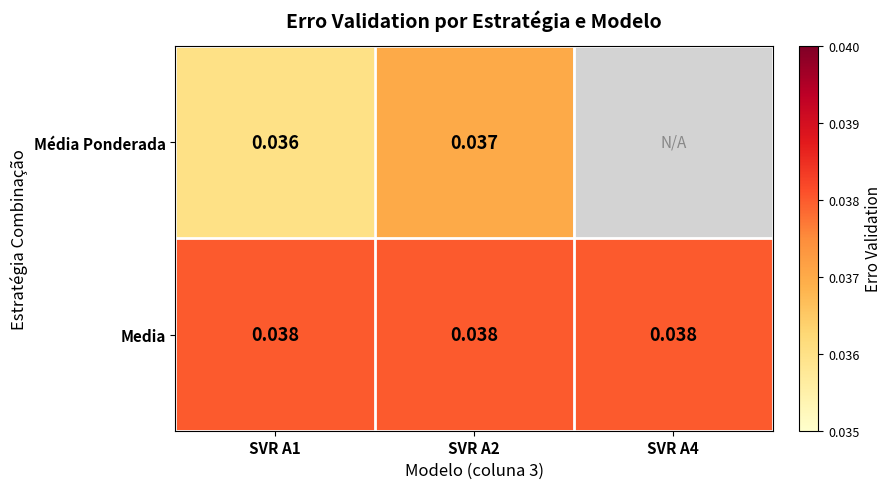

Is the value of Media at SVR A4 greater than the value of Média Ponderada at SVR A2?

Yes